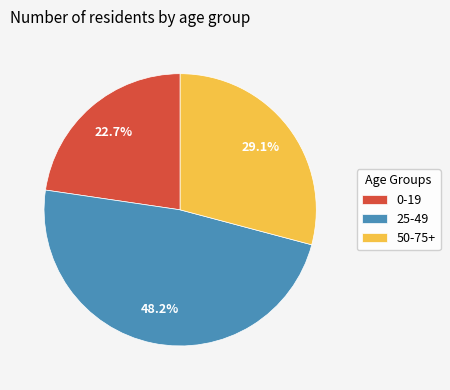

Which category has the biggest portion of the pie?

25-49